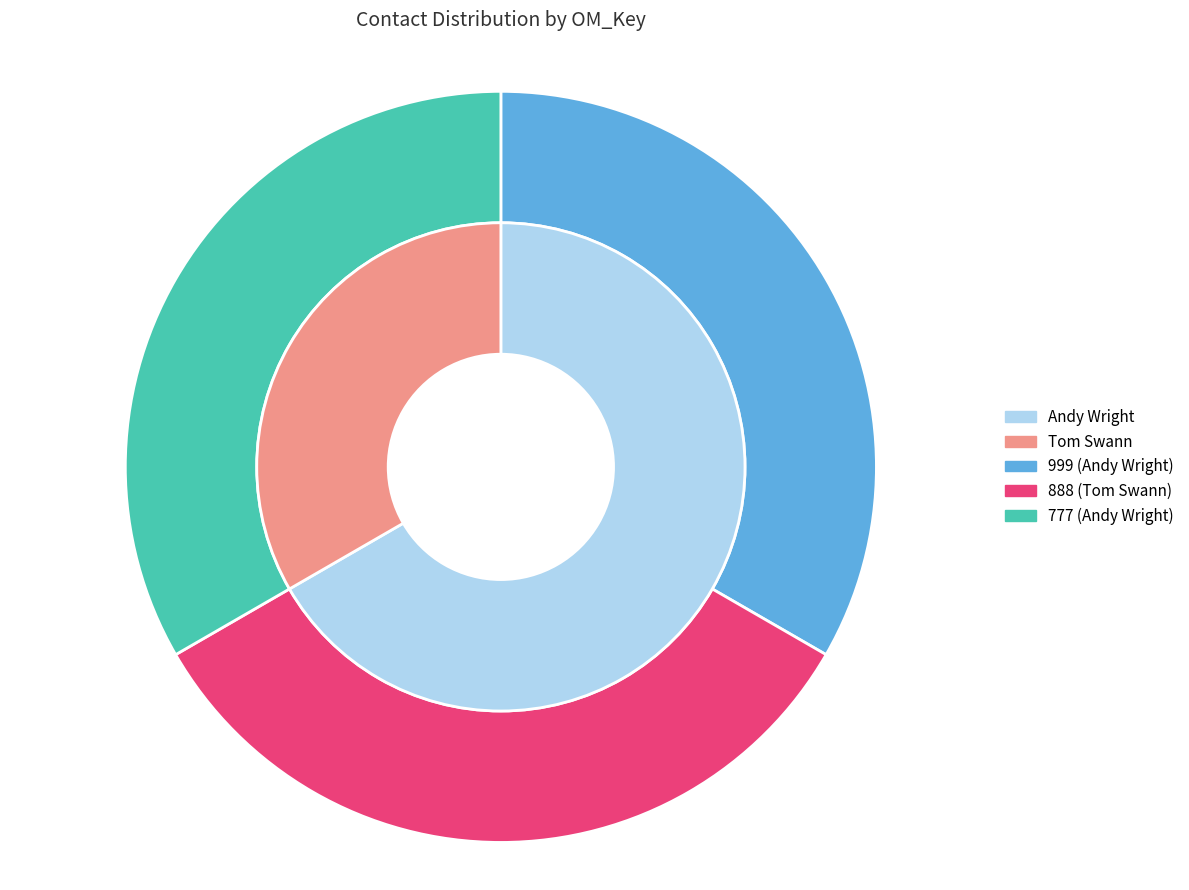

Approximately how many times larger is the value at 888 compared to 777?

1.0